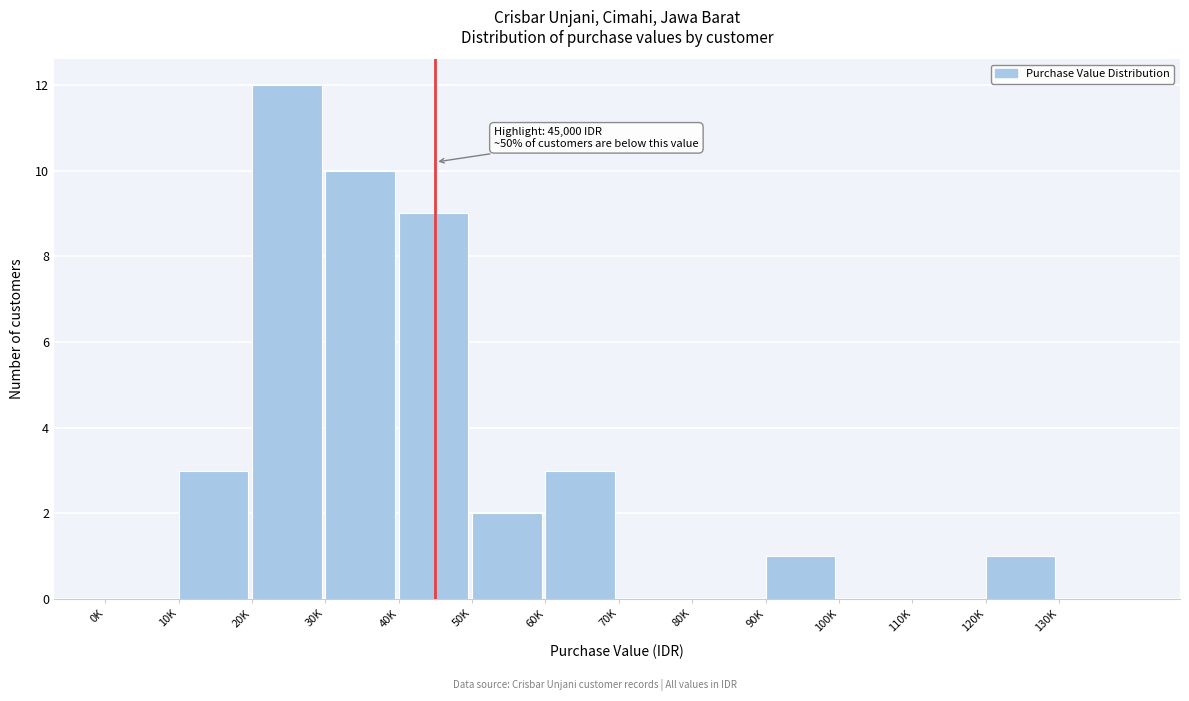

Reading left to right, what are all the values shown in this chart?

0K=0	10K=3	20K=12	30K=10	40K=9	50K=2	60K=3	70K=0	80K=0	90K=1	100K=0	110K=0	120K=1	130K=0